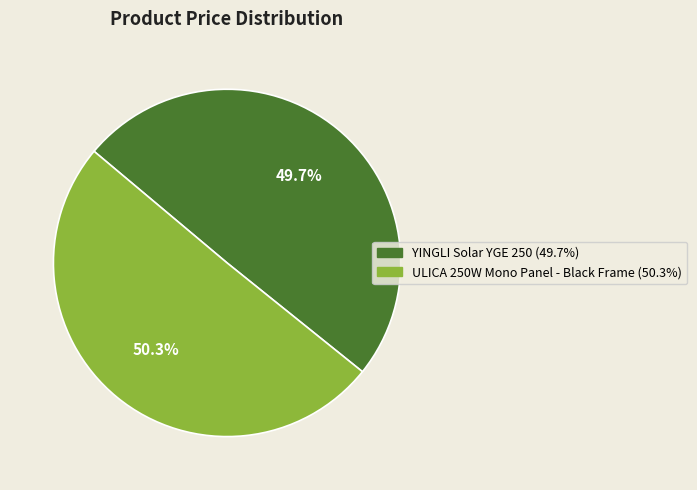

To the nearest percent, what percentage of the pie is YINGLI Solar YGE 250?

50%